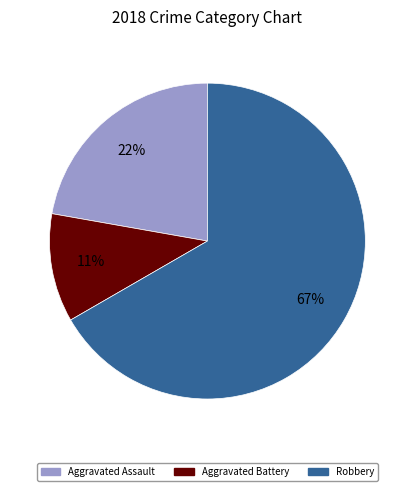

To the nearest percent, what is the average slice percentage?

33%